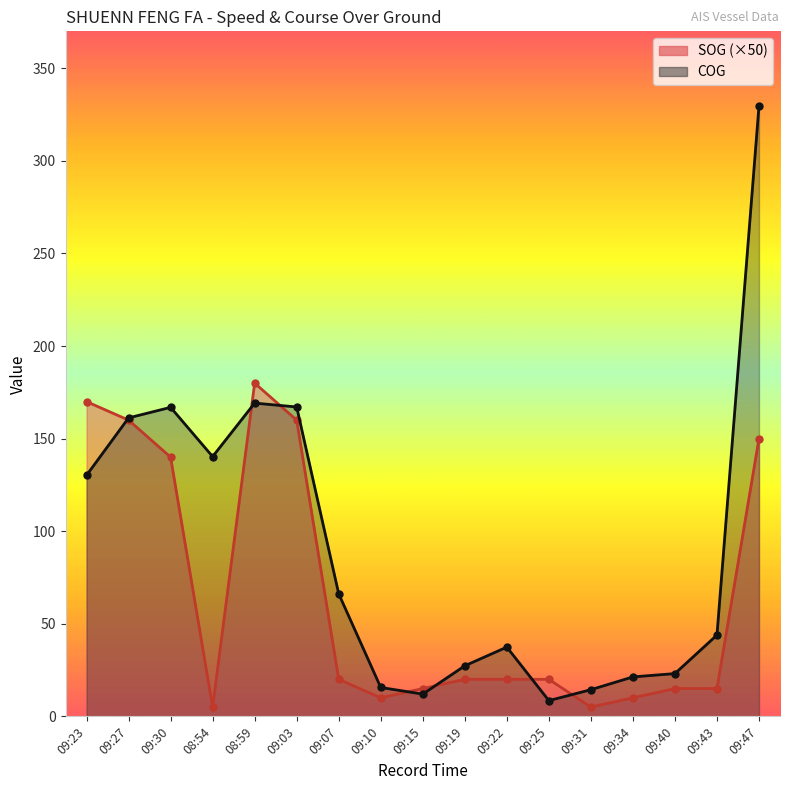

At which category does SOG reach its first local valley?

08:54